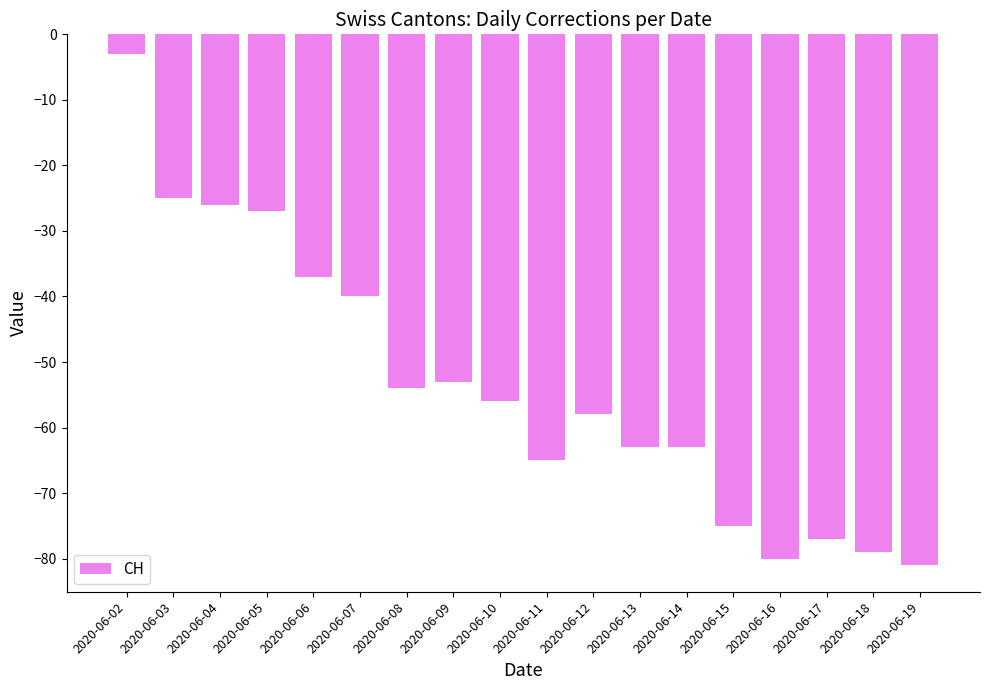

Are the bars grouped side by side (vs. stacked)?

No